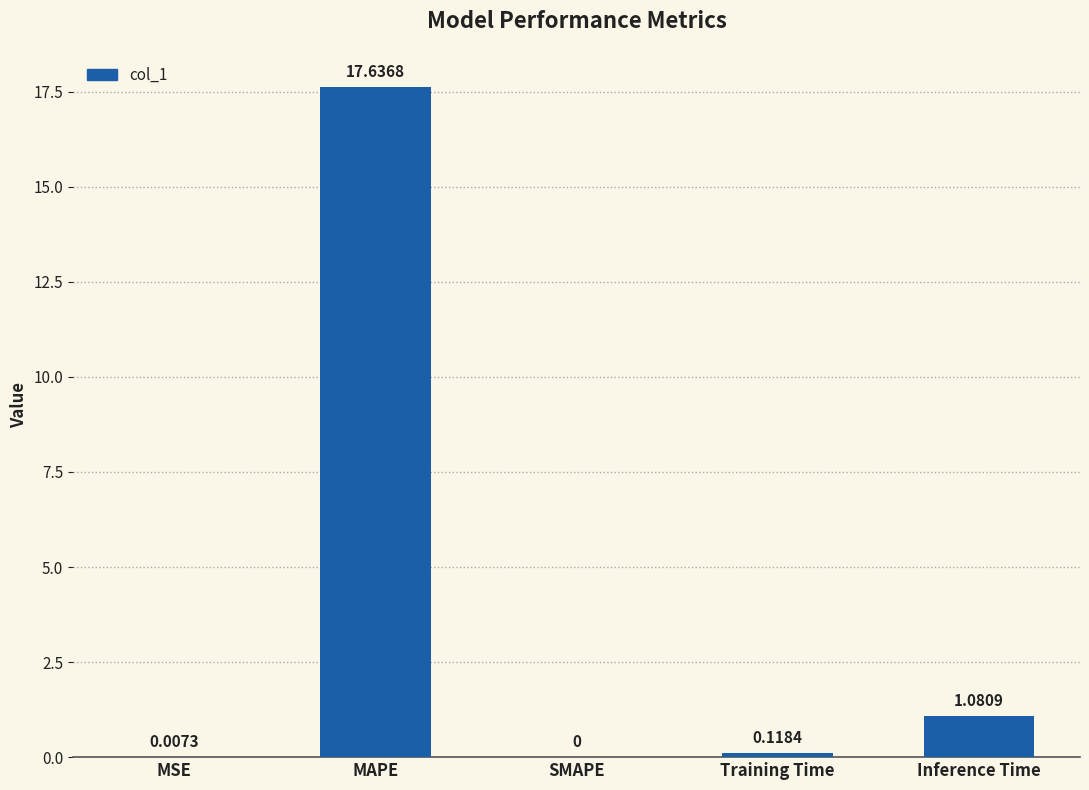

At which category does the chart reach its peak across all series?

MAPE